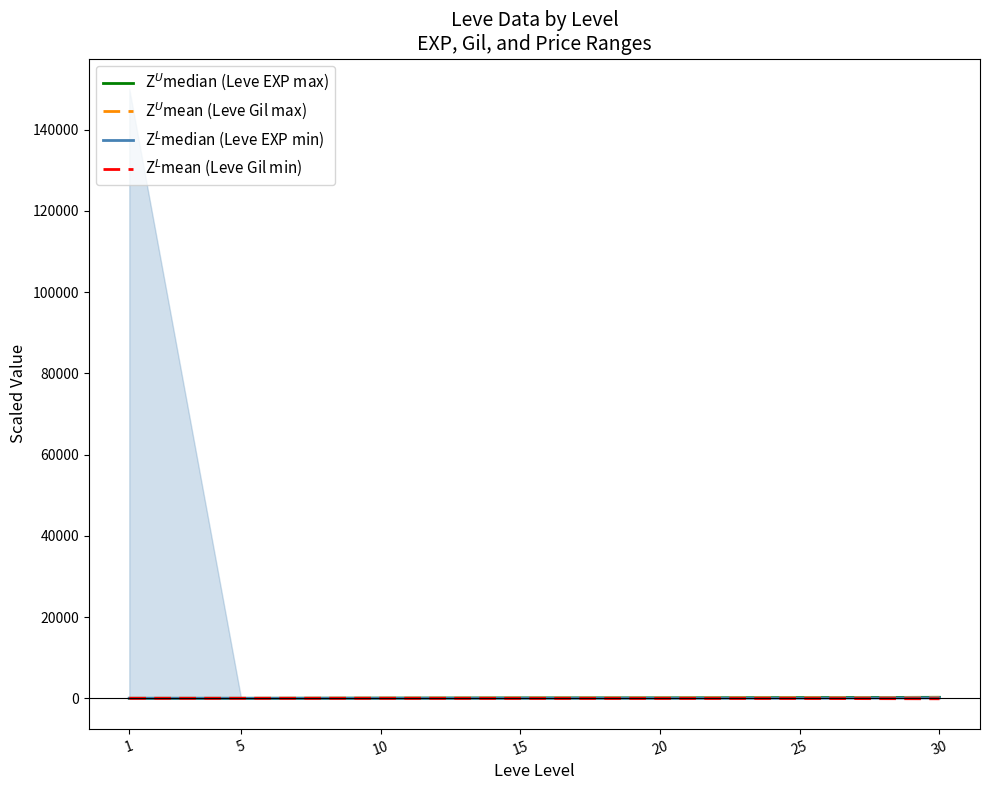

The Z$^L$mean (Leve Gil min) series shows -0.4 at 5. True or false?

True